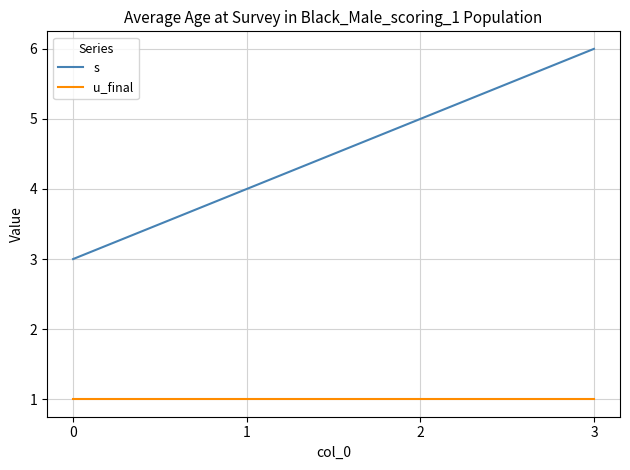

Read the s value at 3.

6